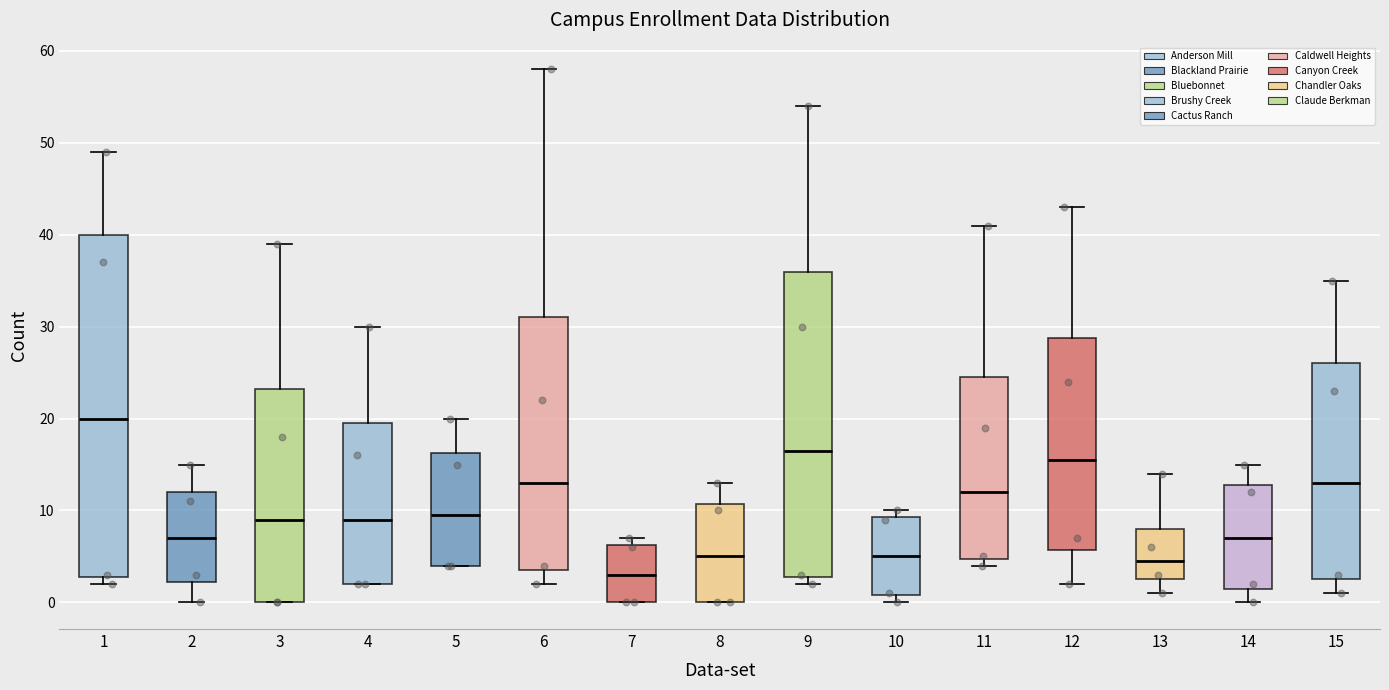

Where is the lower edge of the box at x = 14 on the y-axis? The values are not printed on the chart, so give them approximately, as read against the axis.

2